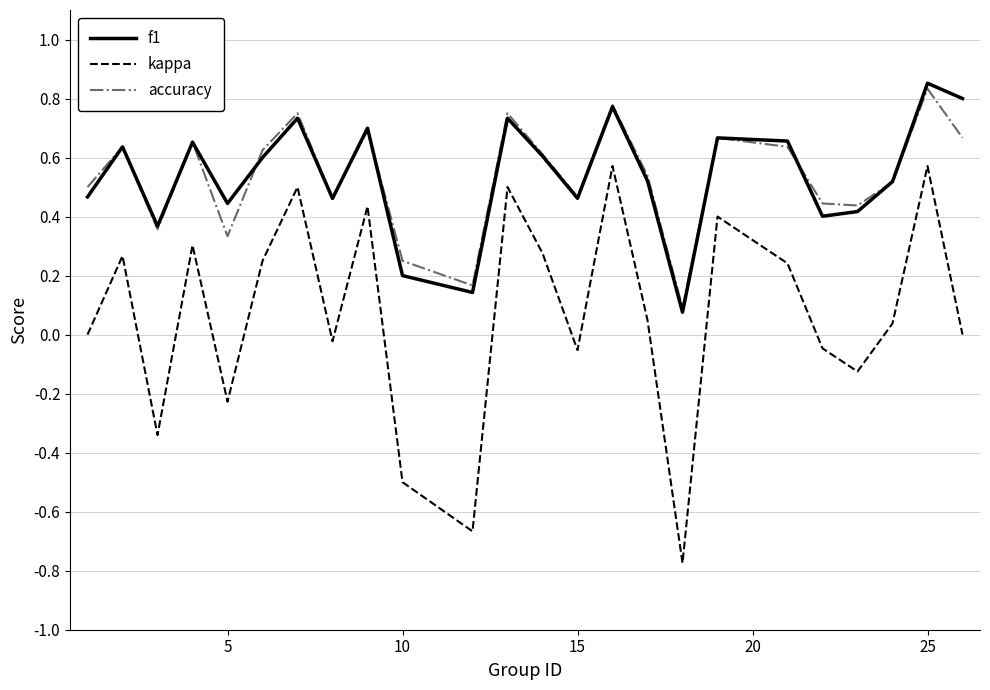

Which series has the widest spread of values?

kappa